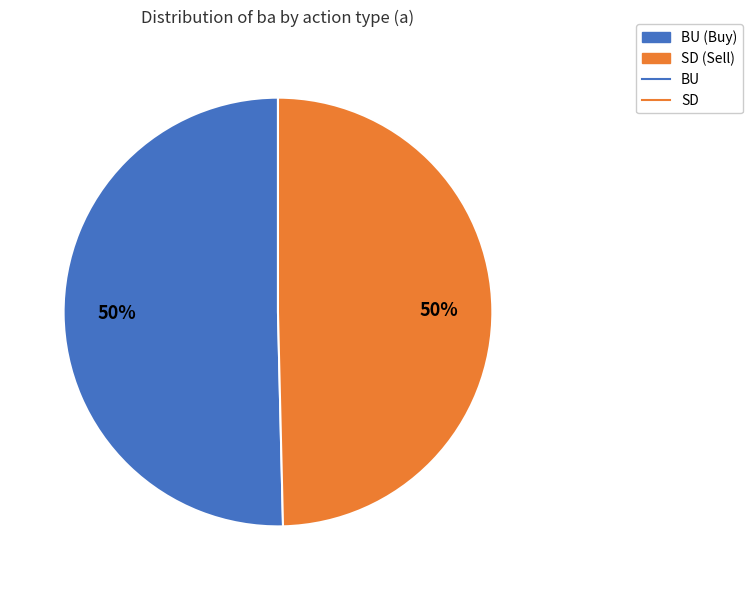

To the nearest percent, what is the average slice percentage?

50%